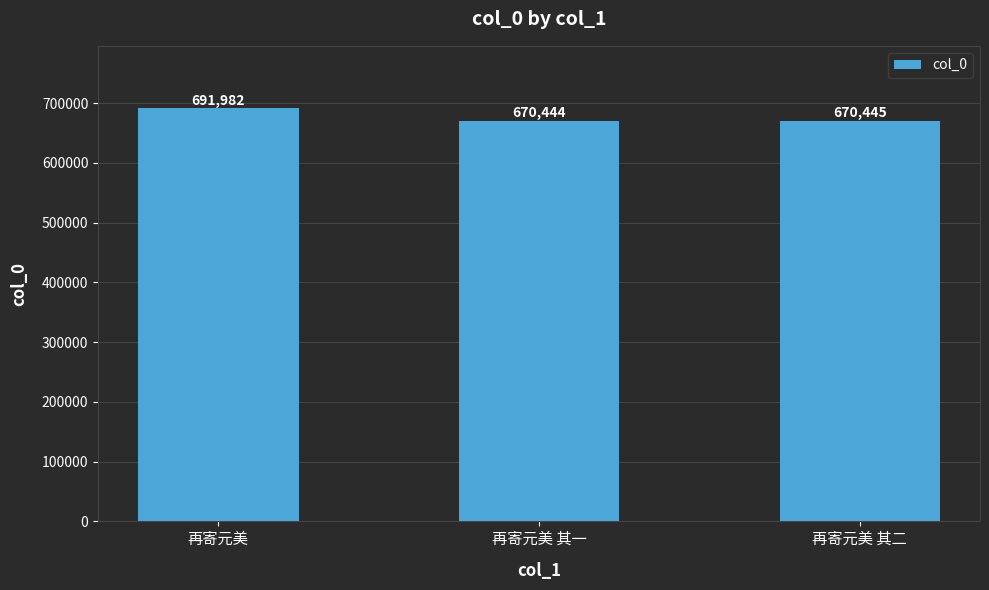

What is the value of the 3rd bar from the left?

670445